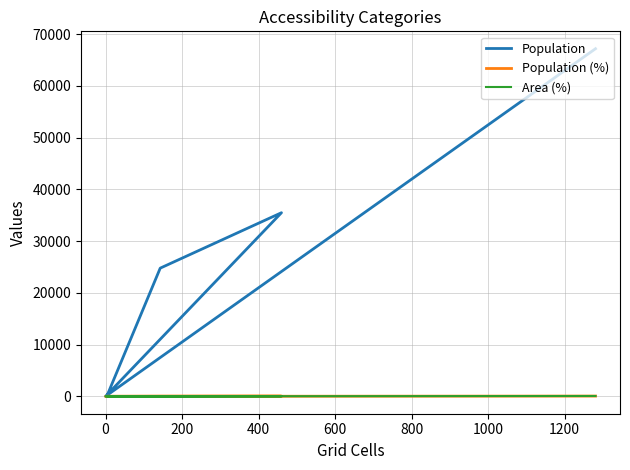

Where is the first local maximum for Population (%)?

200